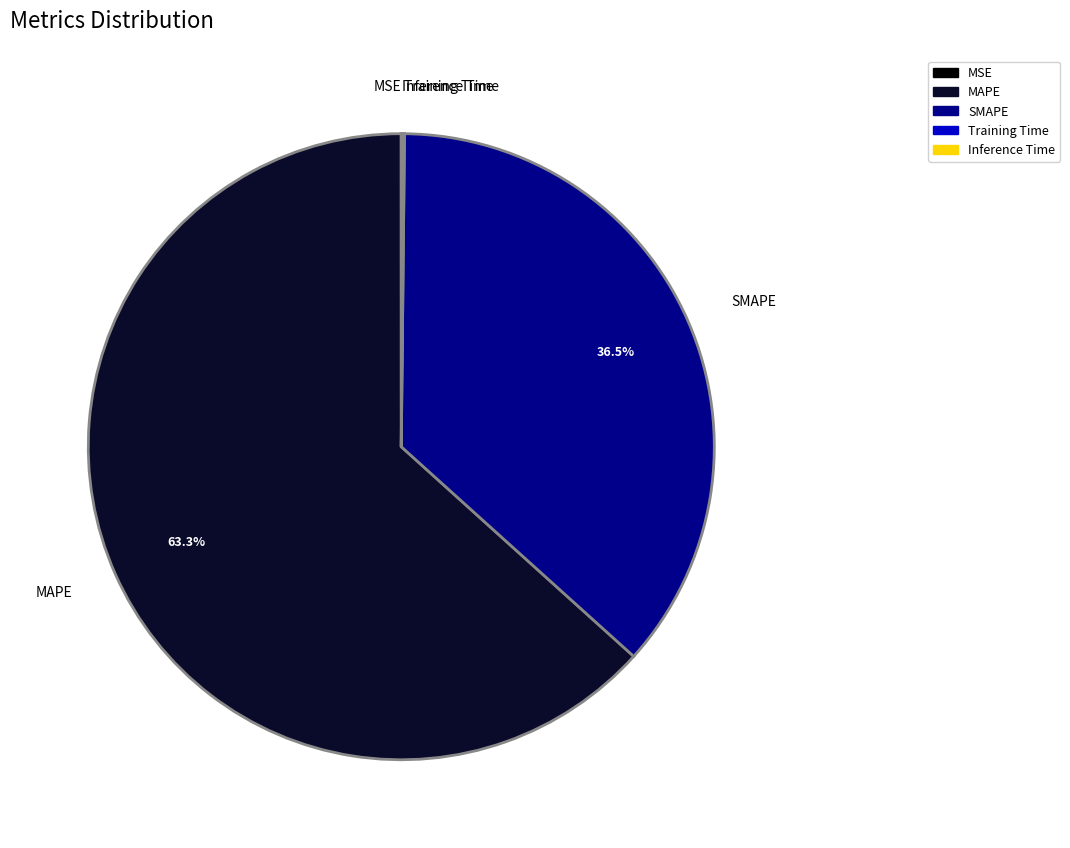

What portion of the pie excludes SMAPE?

63.5%